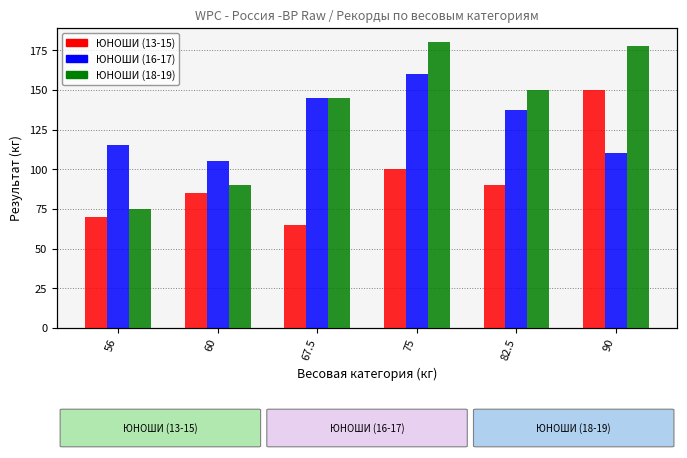

Which category has the highest value across all series?

75